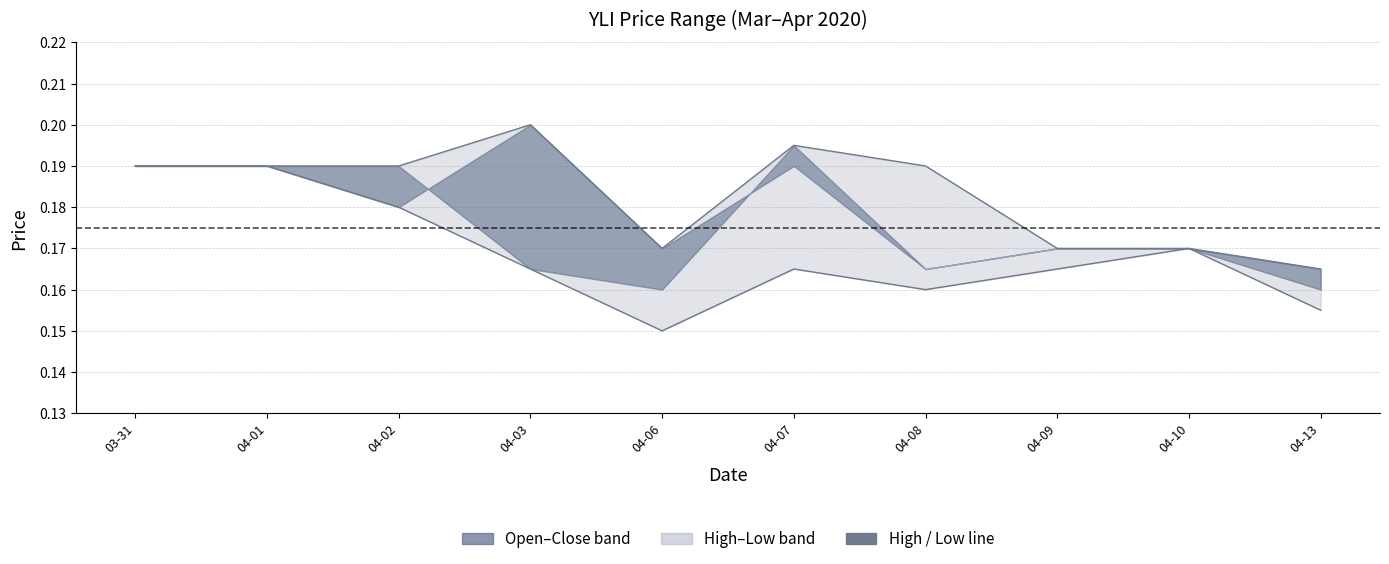

Which category has the lowest value in the high series?

04-13